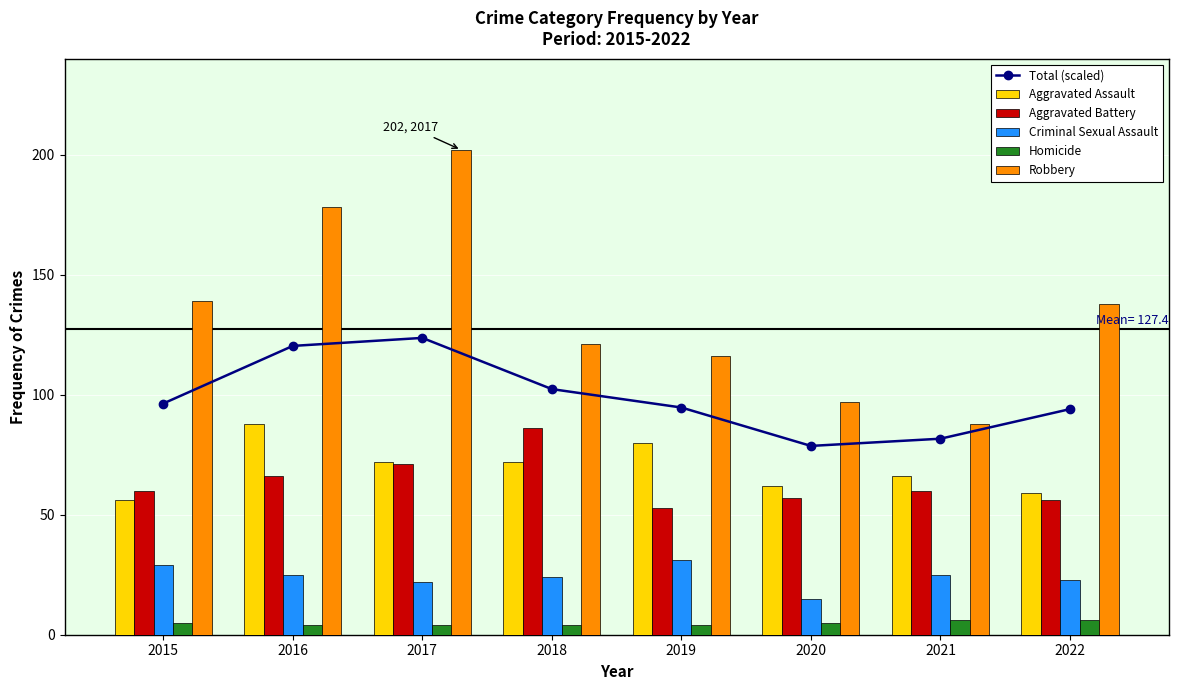

Which series has the largest total across all categories?

Robbery